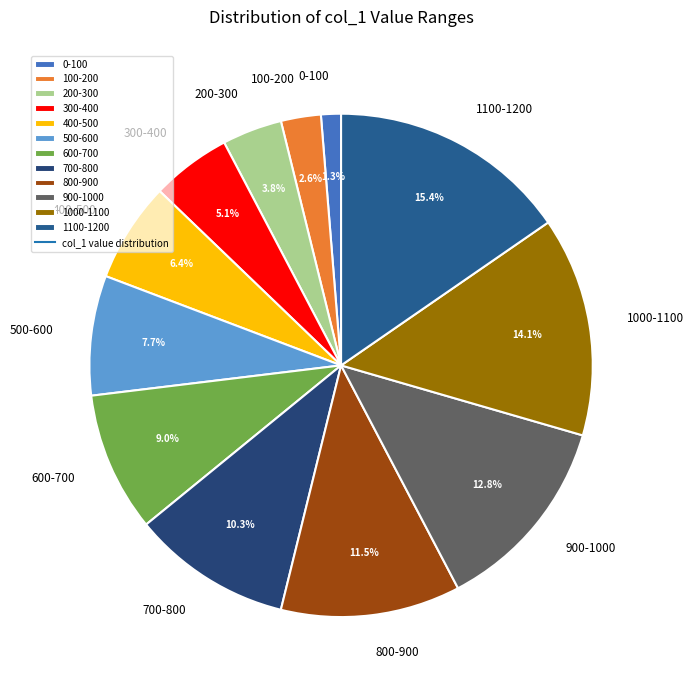

Is 300-400 the majority of the pie?

No